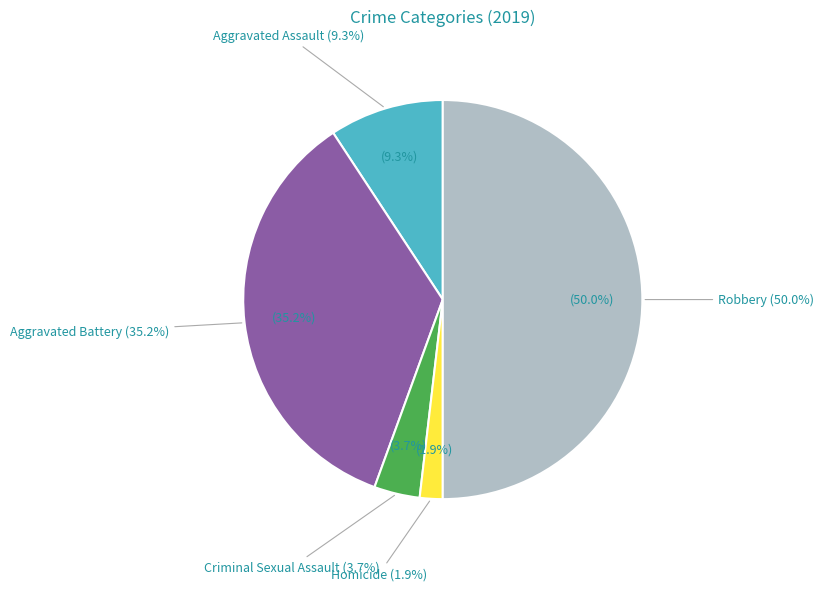

Which slice is the smallest?

Homicide